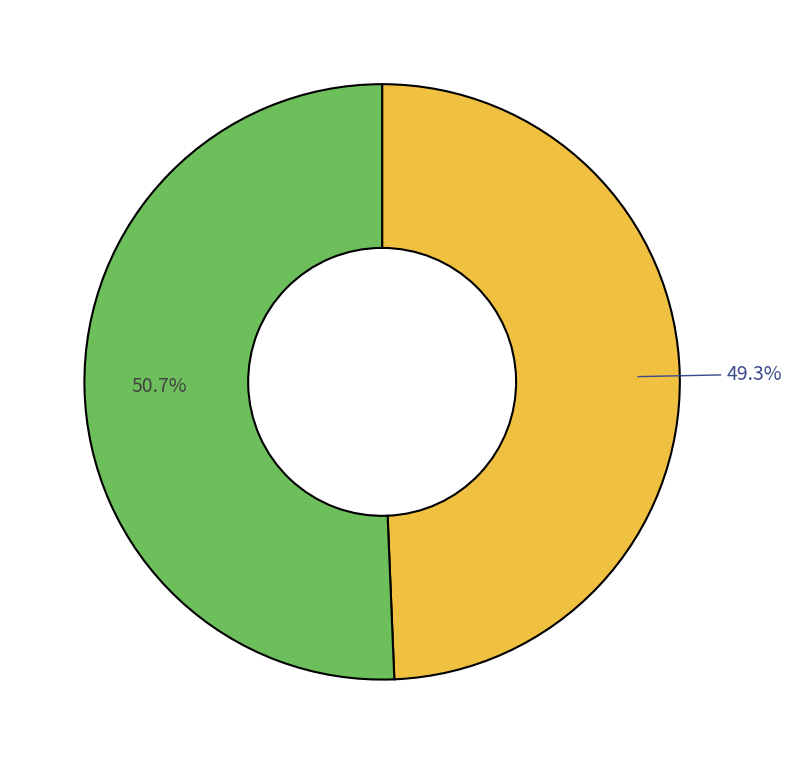

Does any single category account for the majority?

Yes